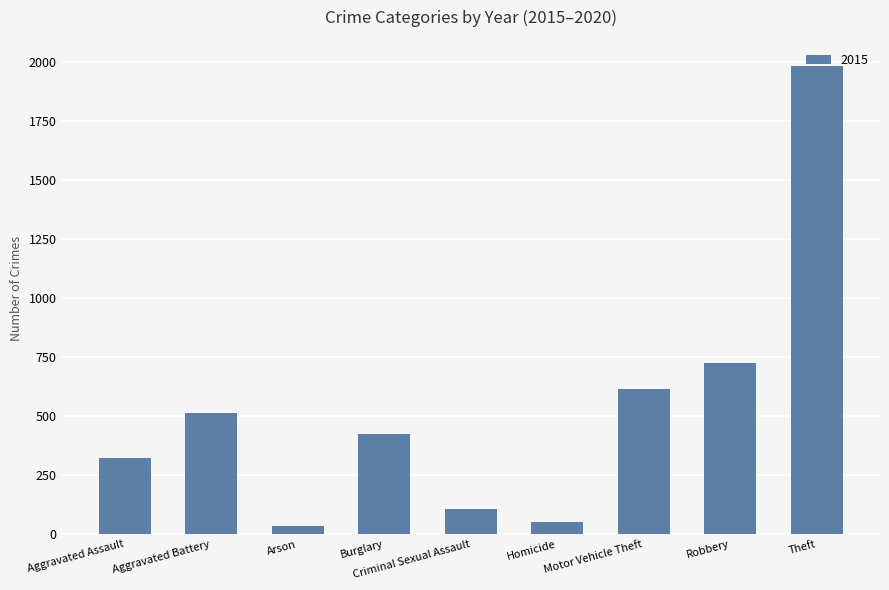

At which category does the chart reach its peak across all series?

Theft